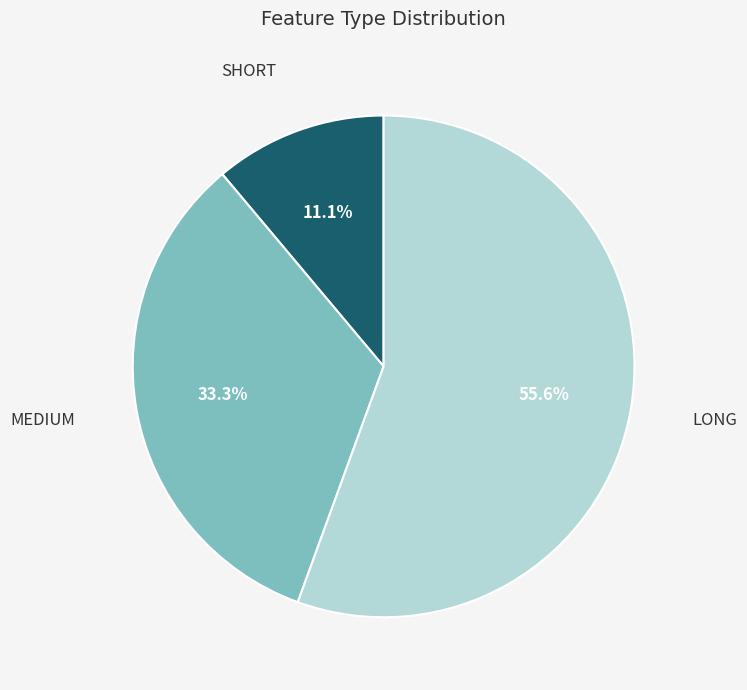

Which category has the smallest portion of the pie?

SHORT